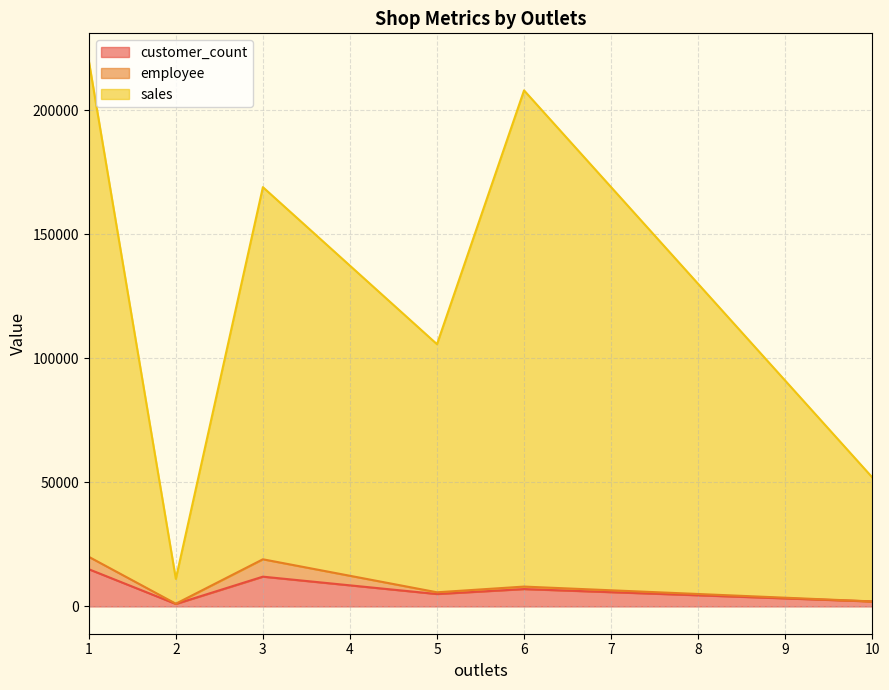

Read the sales value at 3, to the nearest 100.

150000